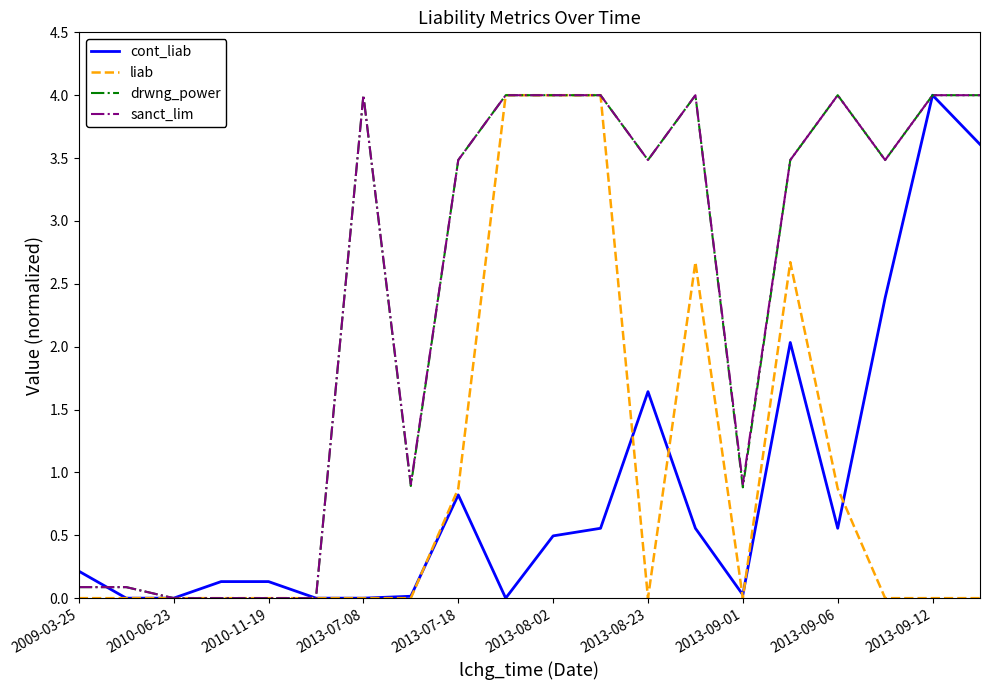

What is the highest value of the liab series?

4.0